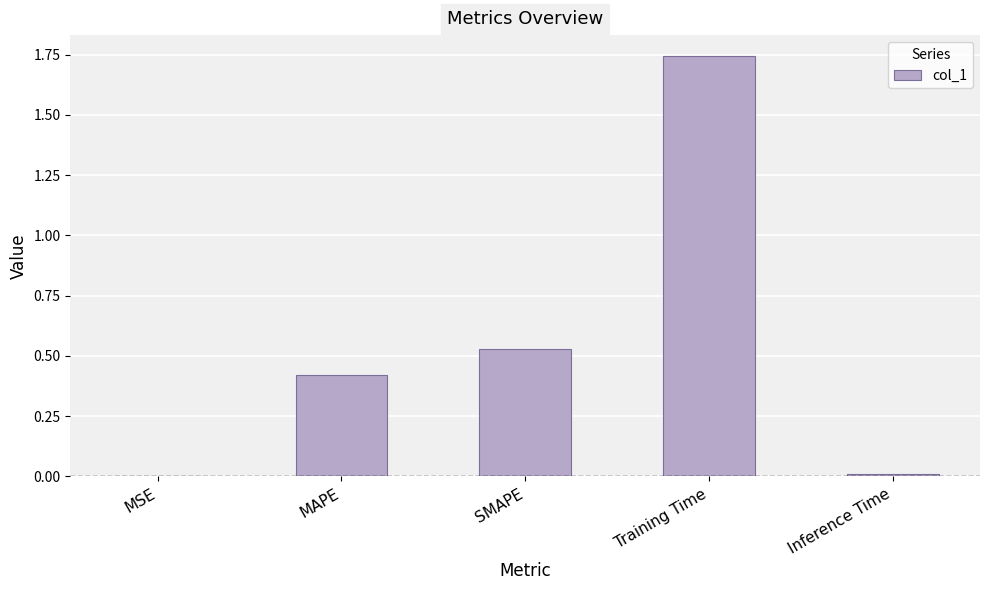

The value at Inference Time is 0.0. True or false?

True